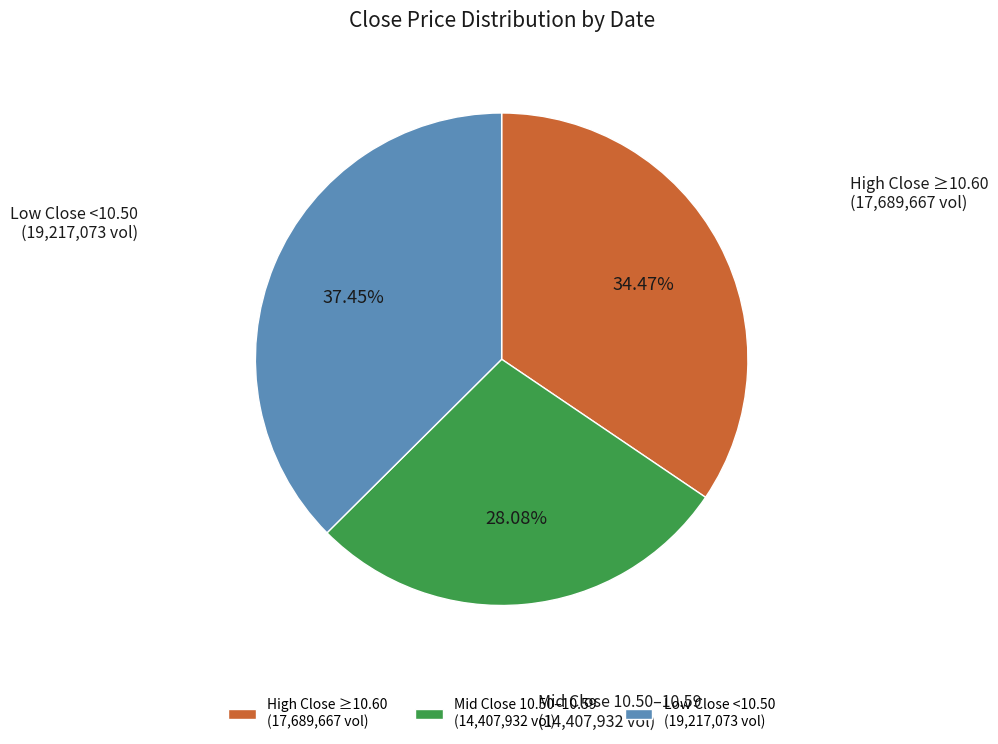

Is the sum of High Close ≥10.60 (17,689,667 vol) and Mid Close 10.50–10.59 (14,407,932 vol) greater than half?

Yes